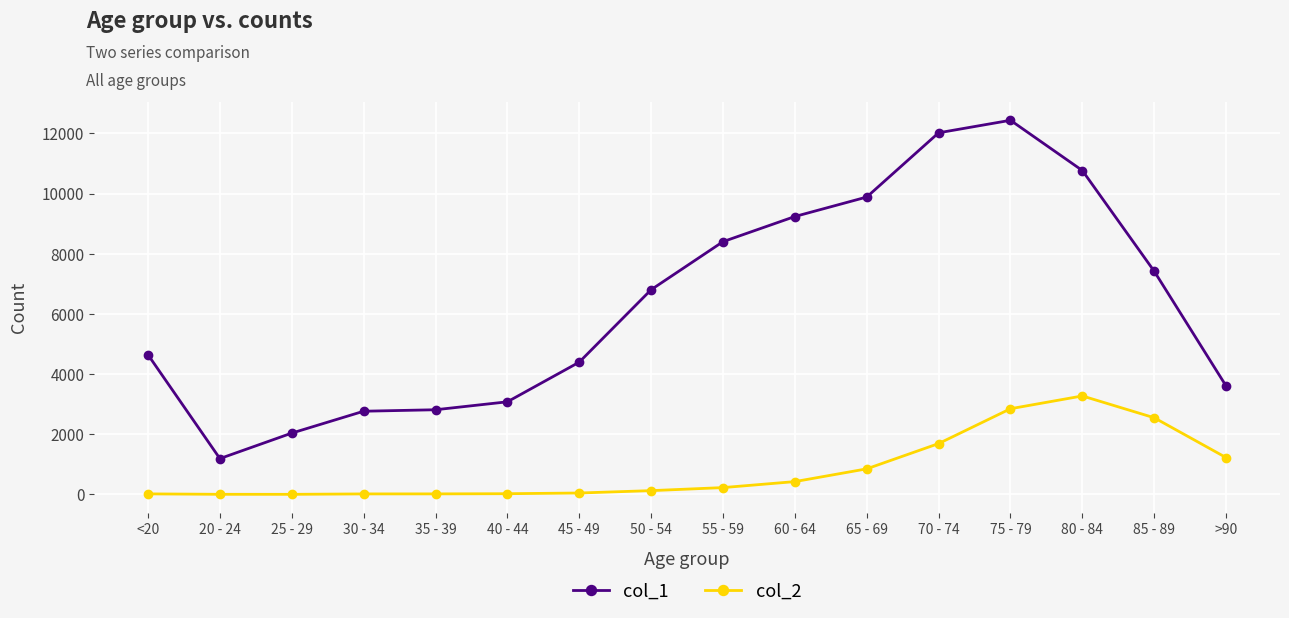

Which series has the largest total across all categories?

col_1